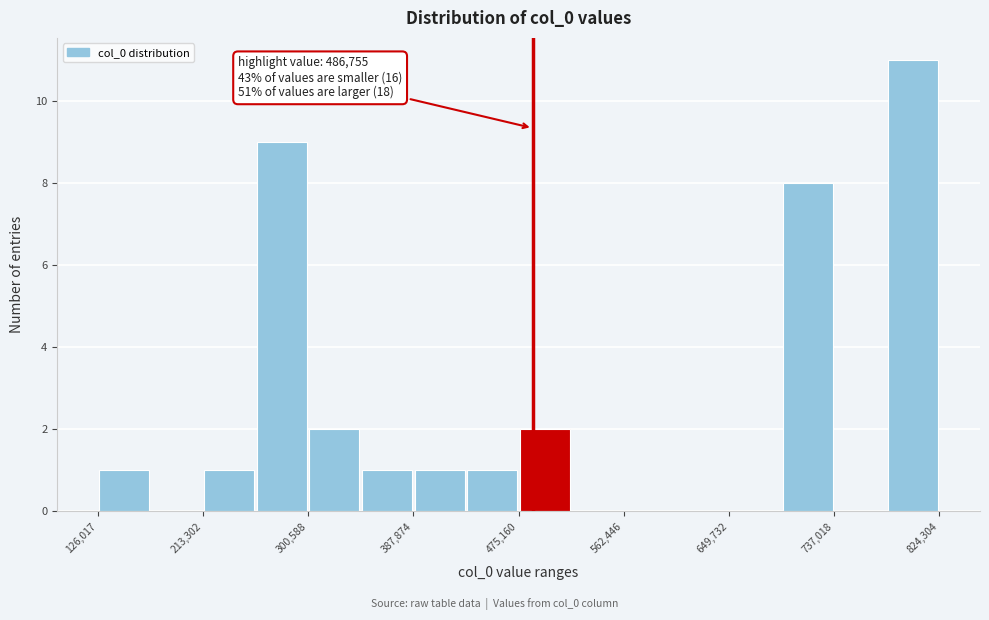

Which range on the x-axis has the tallest bar?

780000 to 820000